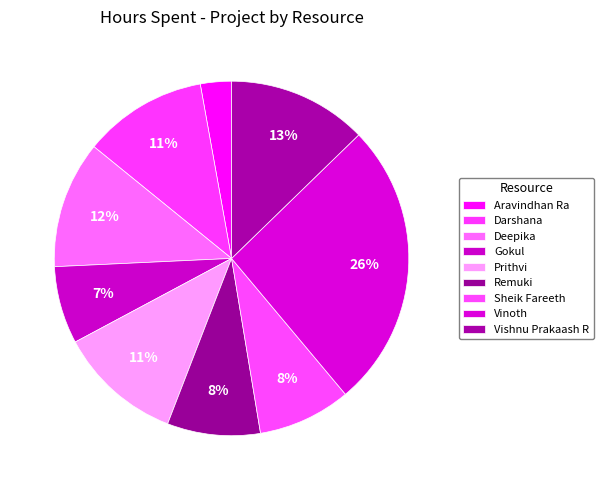

The Darshana slice represents 11% of the pie. True or false?

True